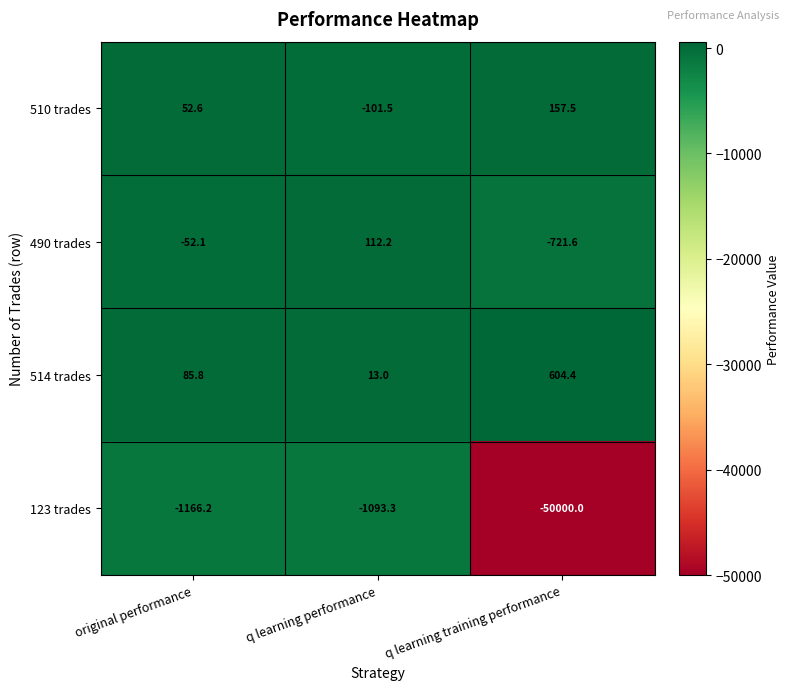

Is it true that 490 trades equals -721.6 at q learning training performance?

True